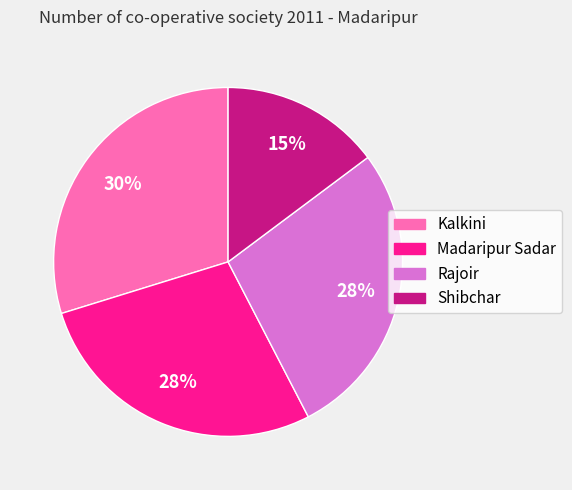

Is the sum of Madaripur Sadar and Kalkini greater than half?

Yes